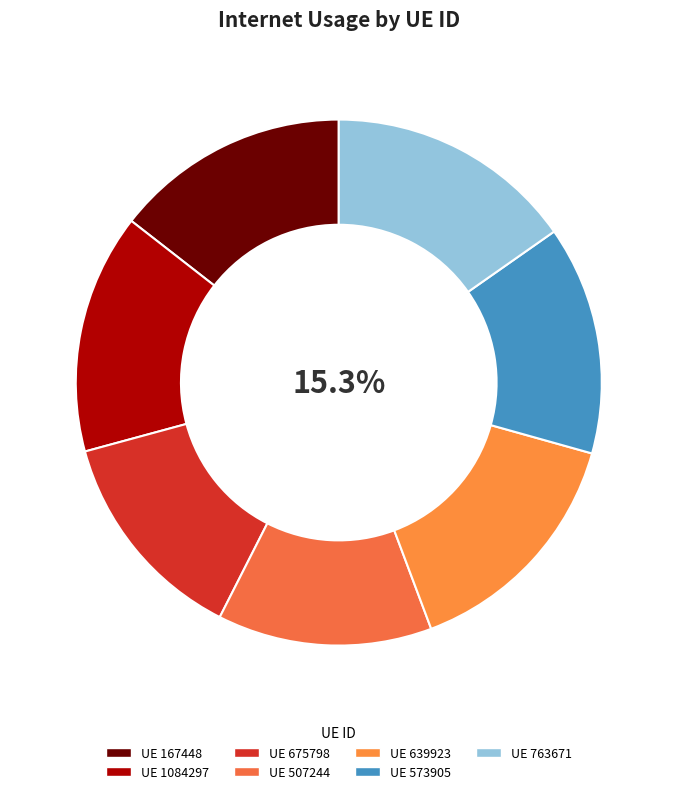

To the nearest percent, what is the difference between the 675798 and 763671 slice percentages?

2%